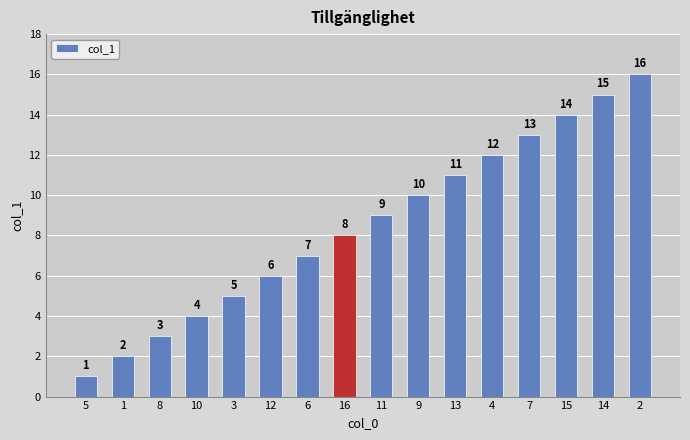

What is the maximum value shown in the chart?

16